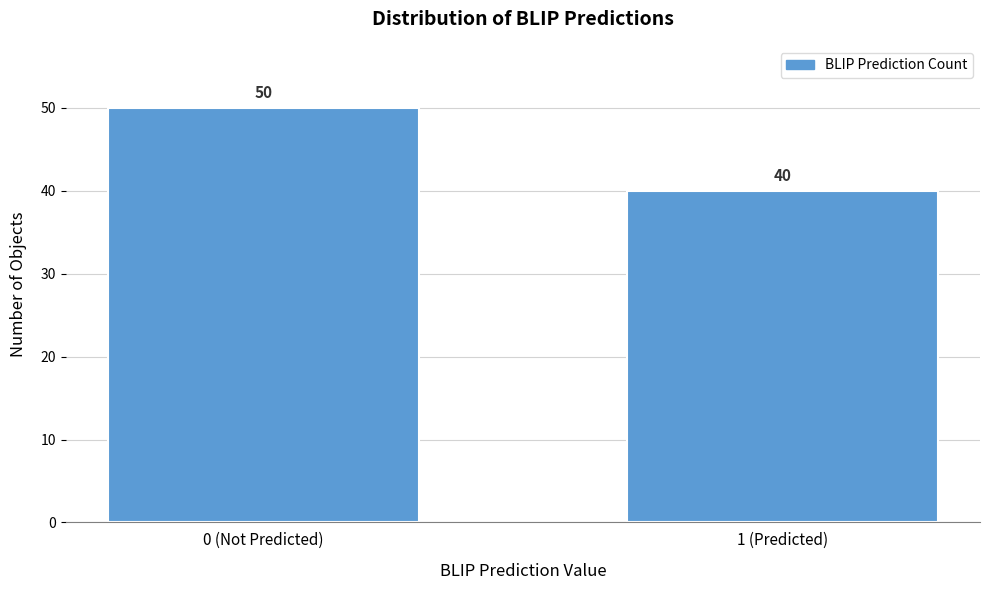

Reading left to right, what are all the values shown in this chart?

0 (Not Predicted)=50	1 (Predicted)=40